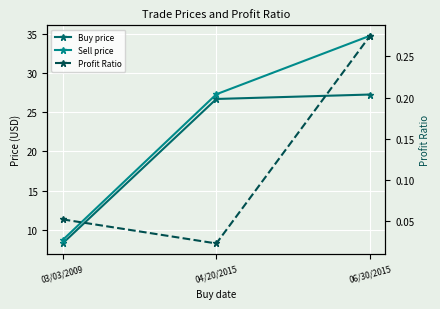

Reading left to right, list all the values displayed in this chart.

Buy price: 8.3	26.7	27.3
Sell price: 8.7	27.3	34.8
Profit Ratio: 0.1	0.0	0.3